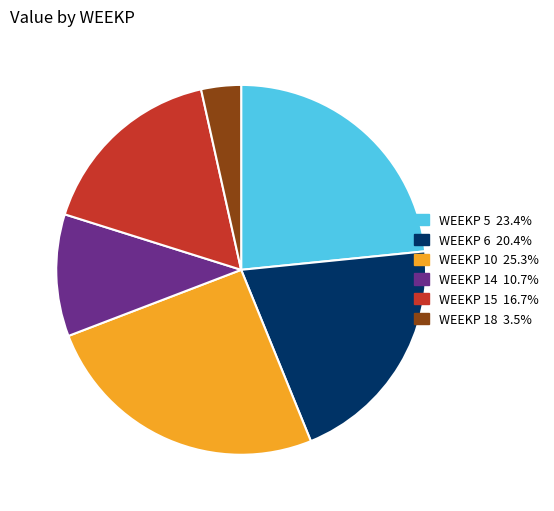

Does any single category account for the majority?

No